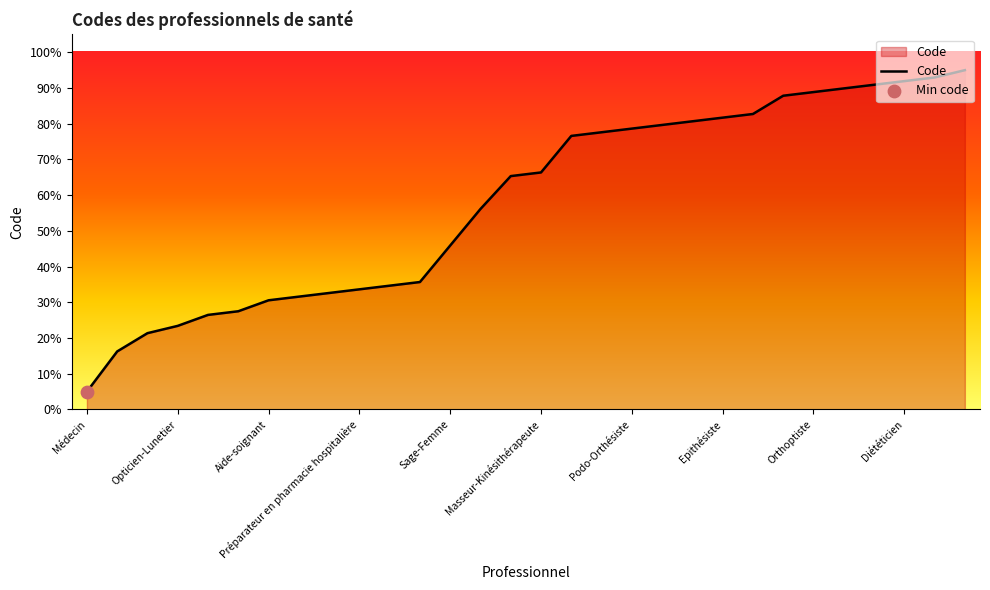

What is the difference between the maximum and minimum values?

90.0